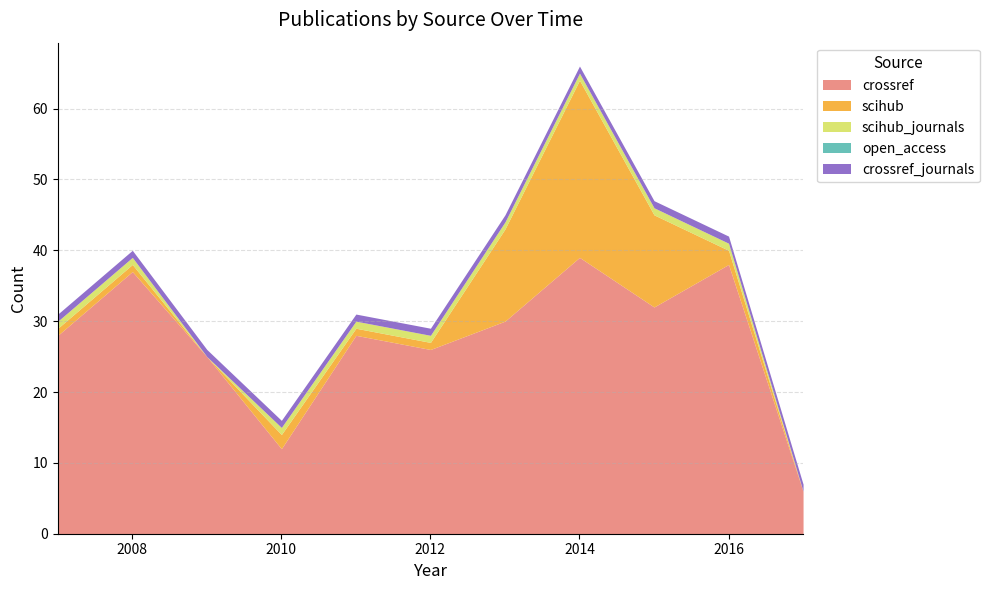

List the labels in order of scihub_journals value, largest first.

2007, 2008, 2010, 2011, 2012, 2013, 2014, 2015, 2016, 2009, 2017